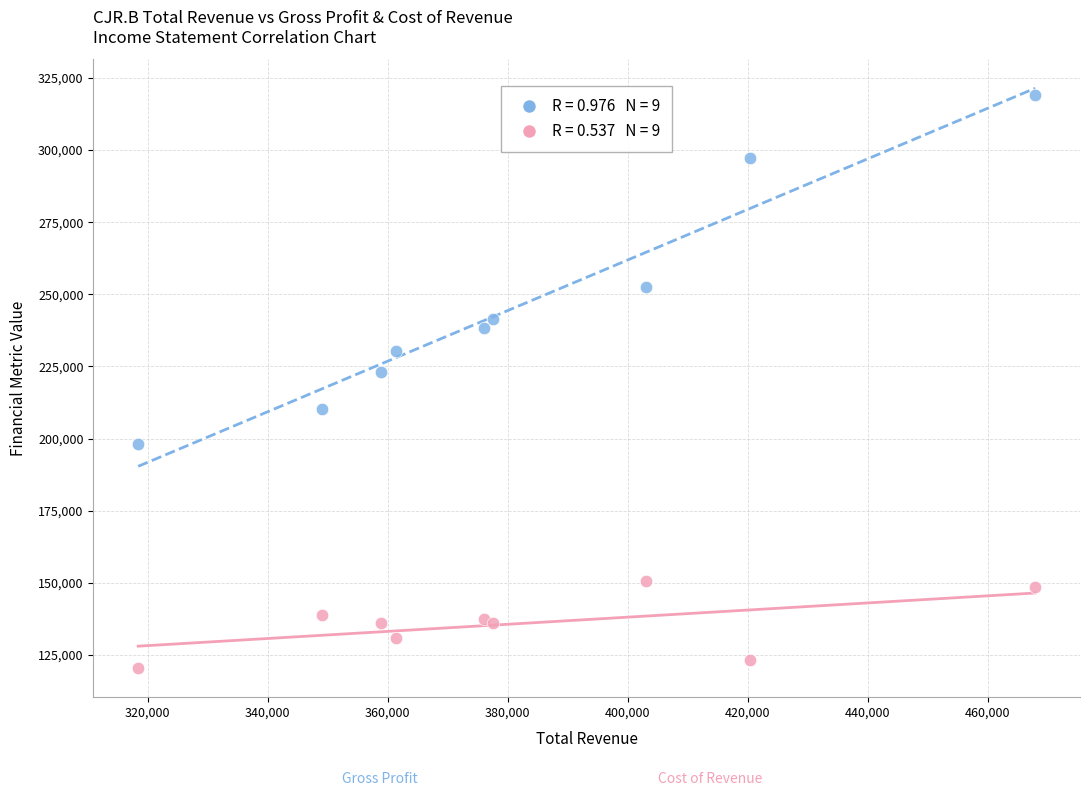

Across all series, what Y value is closest to 219800?

223000